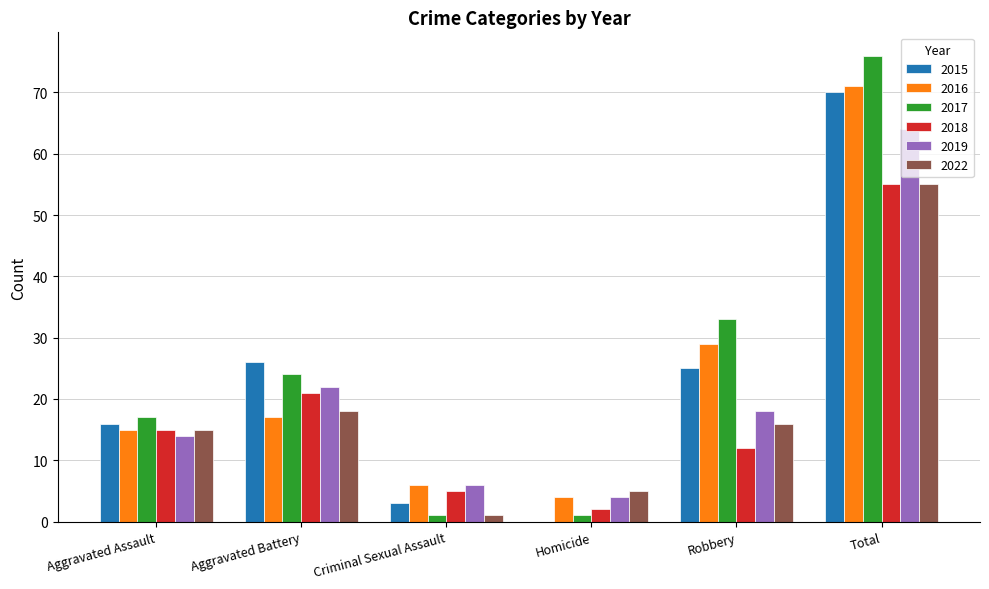

Reading right to left, what are all the values shown in this chart?

2015: Total=70	Robbery=25	Homicide=0	Criminal Sexual Assault=3	Aggravated Battery=26	Aggravated Assault=16
2016: Total=71	Robbery=29	Homicide=4	Criminal Sexual Assault=6	Aggravated Battery=17	Aggravated Assault=15
2017: Total=76	Robbery=33	Homicide=1	Criminal Sexual Assault=1	Aggravated Battery=24	Aggravated Assault=17
2018: Total=55	Robbery=12	Homicide=2	Criminal Sexual Assault=5	Aggravated Battery=21	Aggravated Assault=15
2019: Total=64	Robbery=18	Homicide=4	Criminal Sexual Assault=6	Aggravated Battery=22	Aggravated Assault=14
2022: Total=55	Robbery=16	Homicide=5	Criminal Sexual Assault=1	Aggravated Battery=18	Aggravated Assault=15